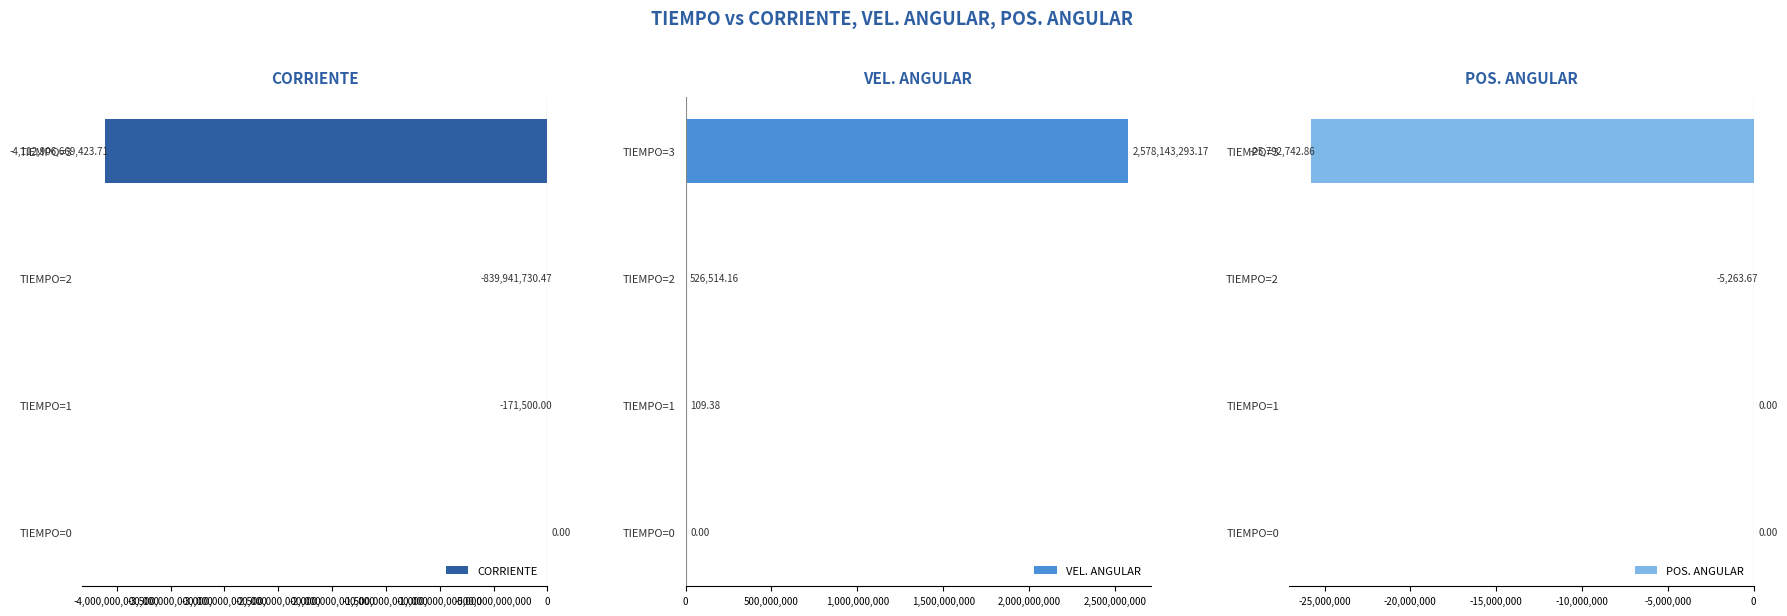

What is the highest value of the VEL. ANGULAR series?

2578143293.2